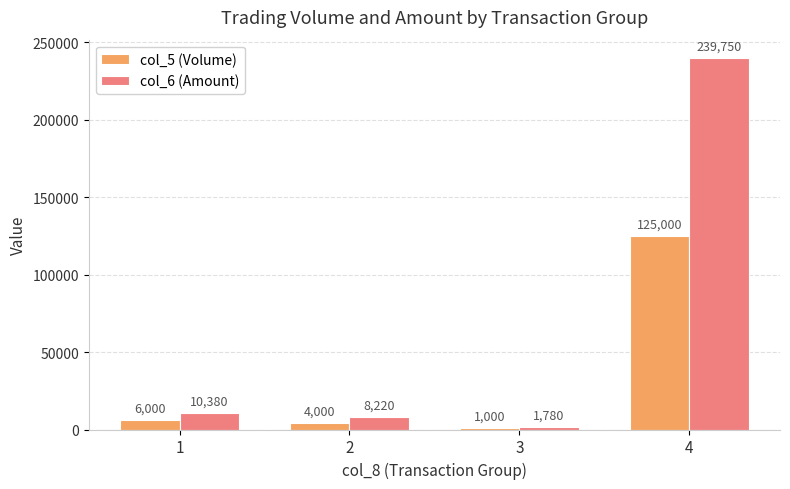

What is the spread (max minus min) of values at 4?

114750